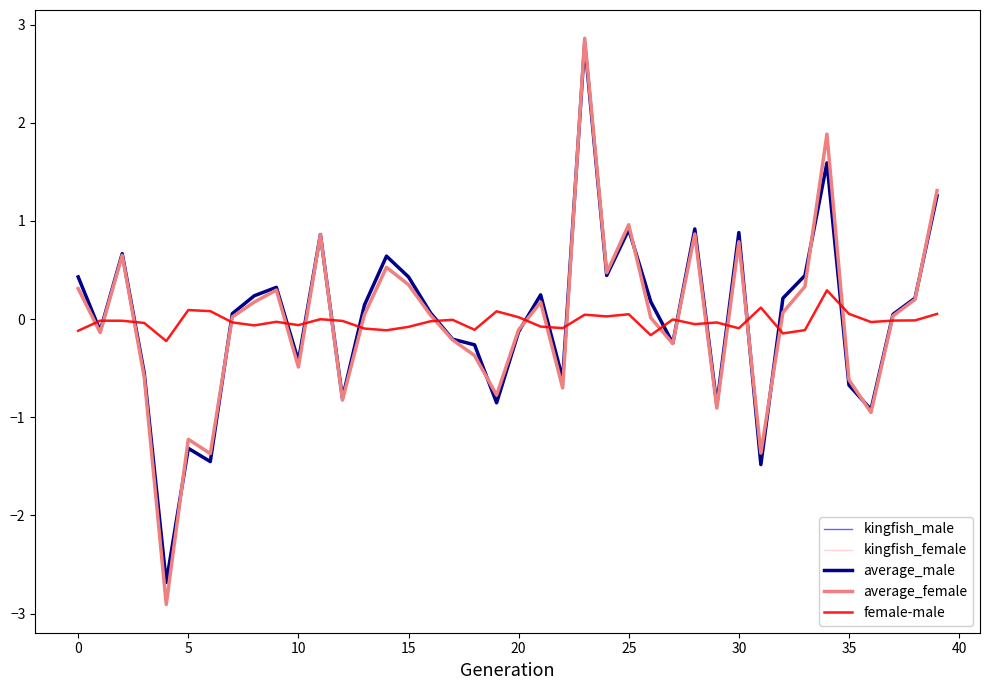

True or false: average_male and female-male cross at least once.

True